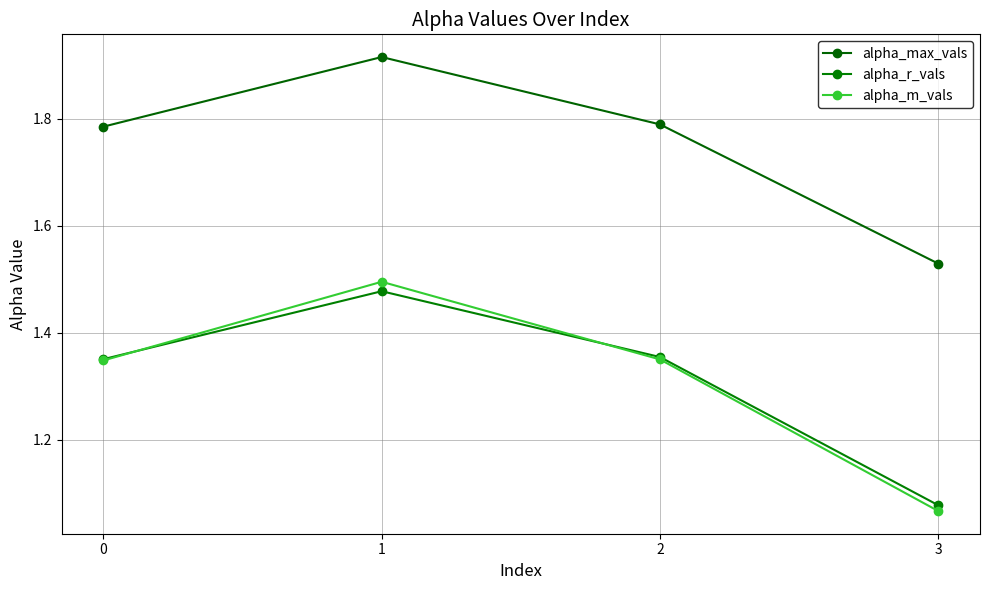

Reading left to right, what are all the values shown in this chart?

alpha_max_vals: 0=1.8	1=1.9	2=1.8	3=1.5
alpha_r_vals: 0=1.4	1=1.5	2=1.4	3=1.1
alpha_m_vals: 0=1.3	1=1.5	2=1.4	3=1.1